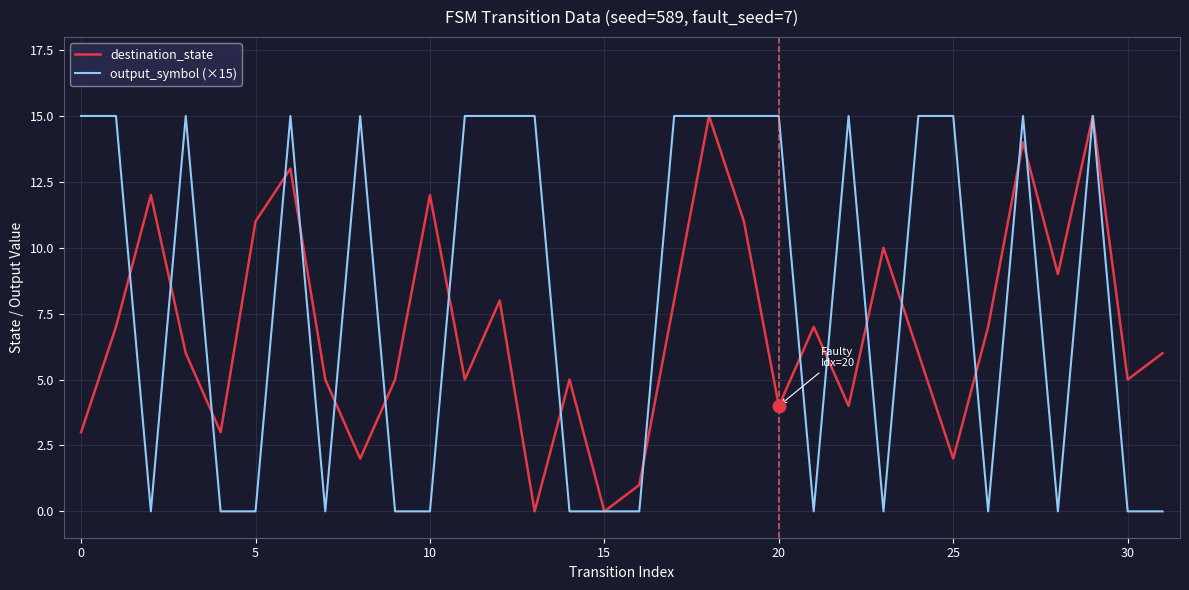

Which series has the largest total across all categories?

output_symbol (×15)